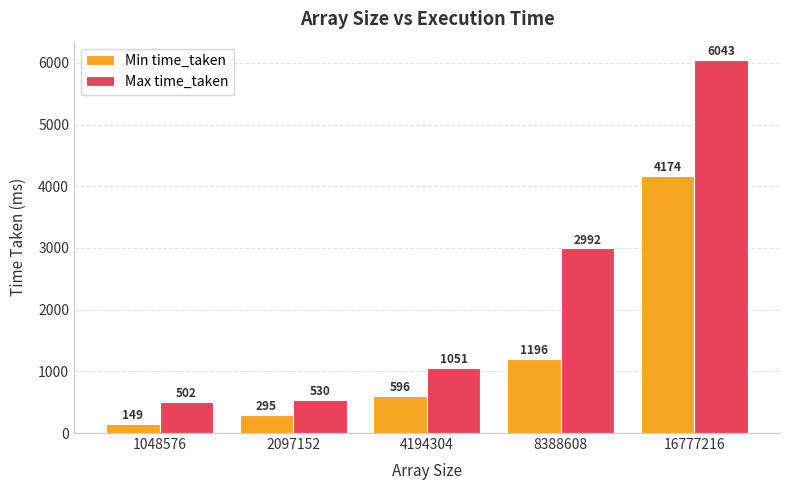

At which label is Max time_taken closest to 3272?

8388608